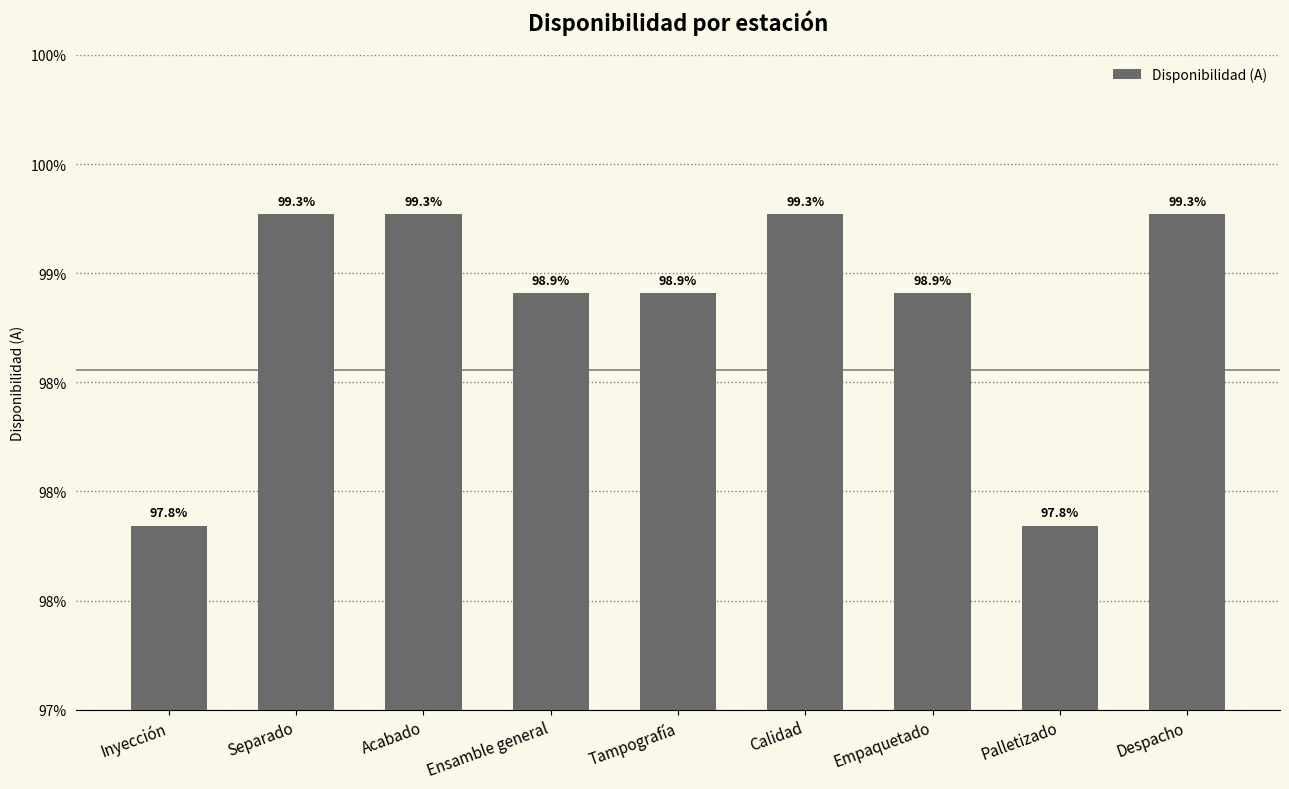

Are the bars horizontal?

No